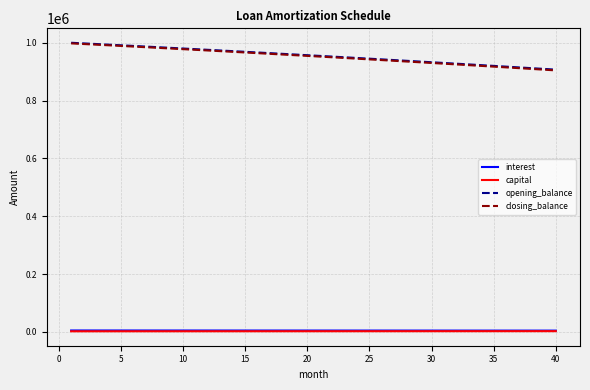

Which series has the largest range (max minus min)?

closing_balance